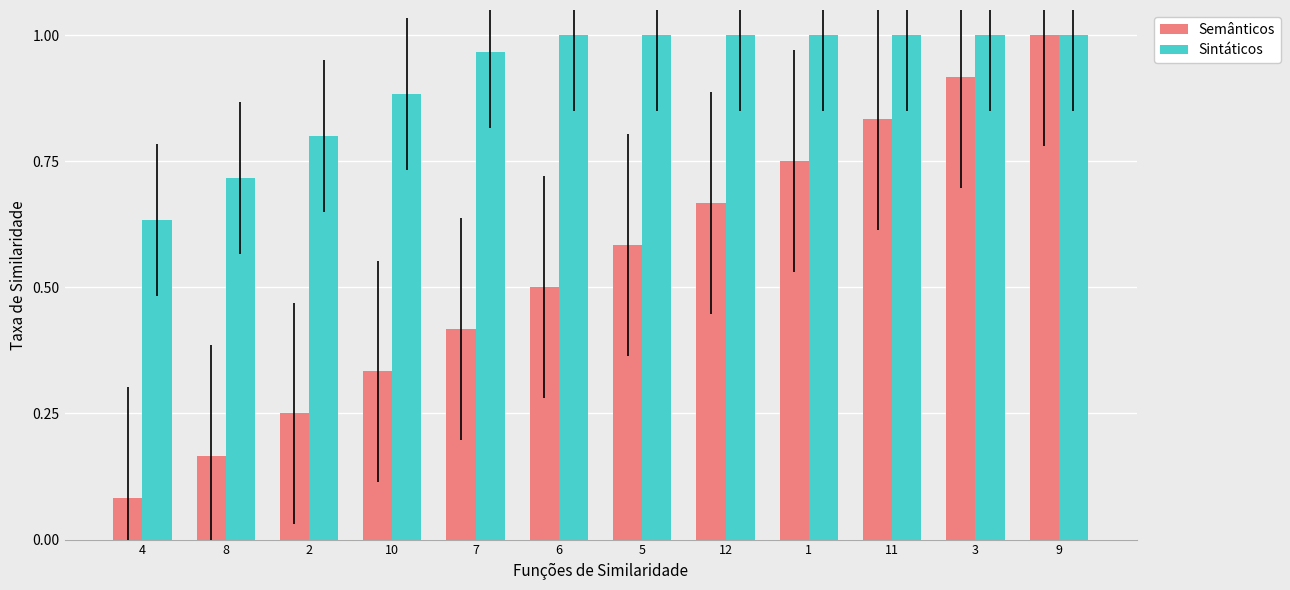

At which category is the sum across all series the highest?

9